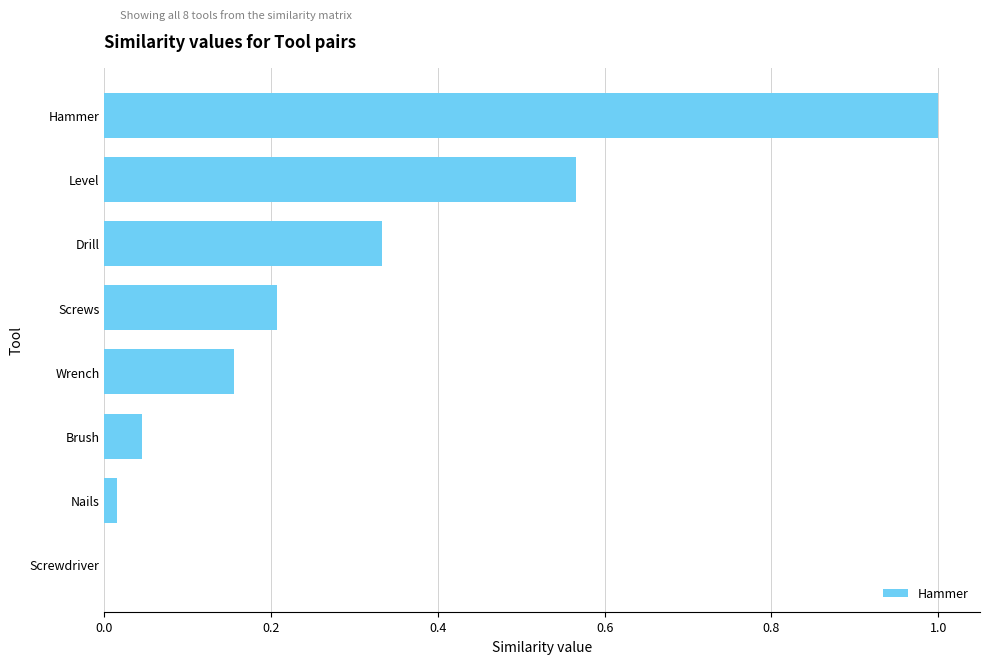

What is the maximum value shown in the chart?

1.0